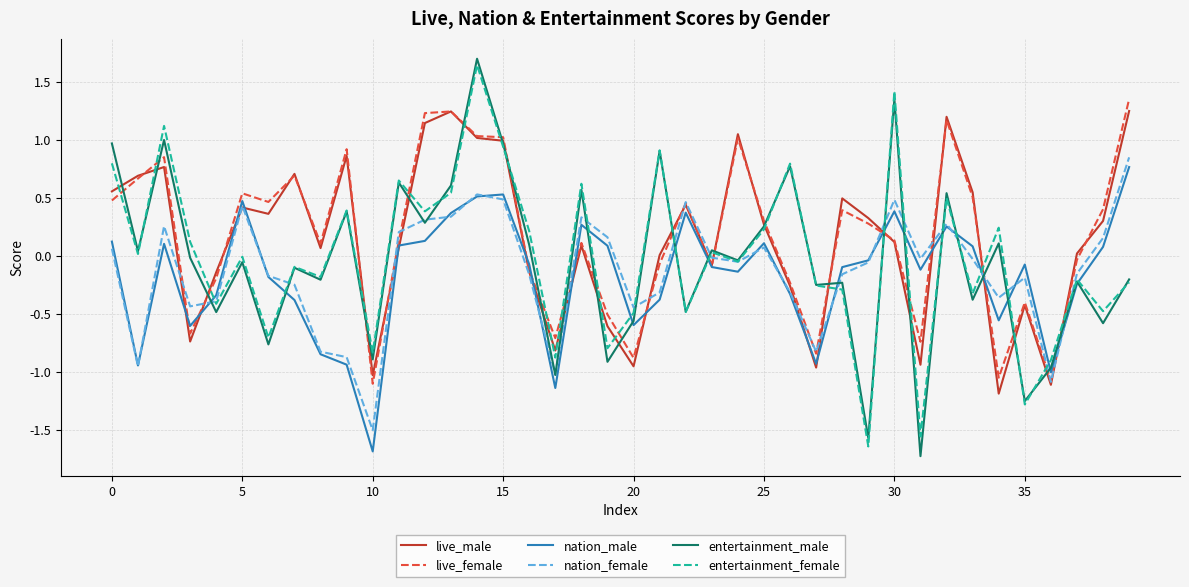

What is the maximum value shown in the chart?

1.7